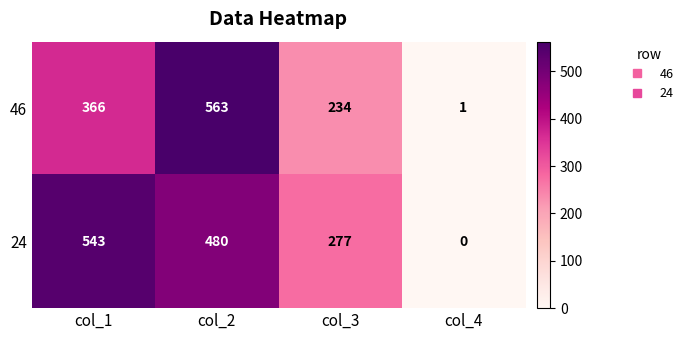

Where is 46 nearest to the value 282?

col_3